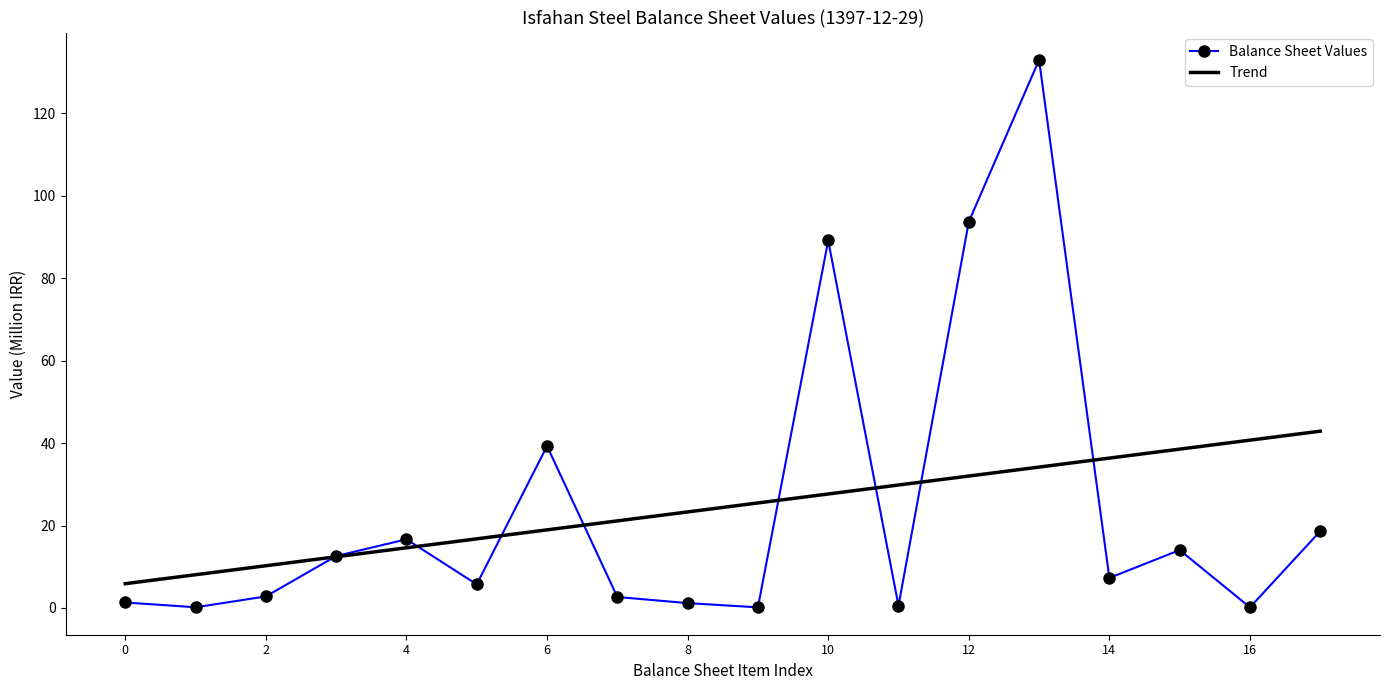

Where is Balance Sheet Values nearest to the value 66?

10